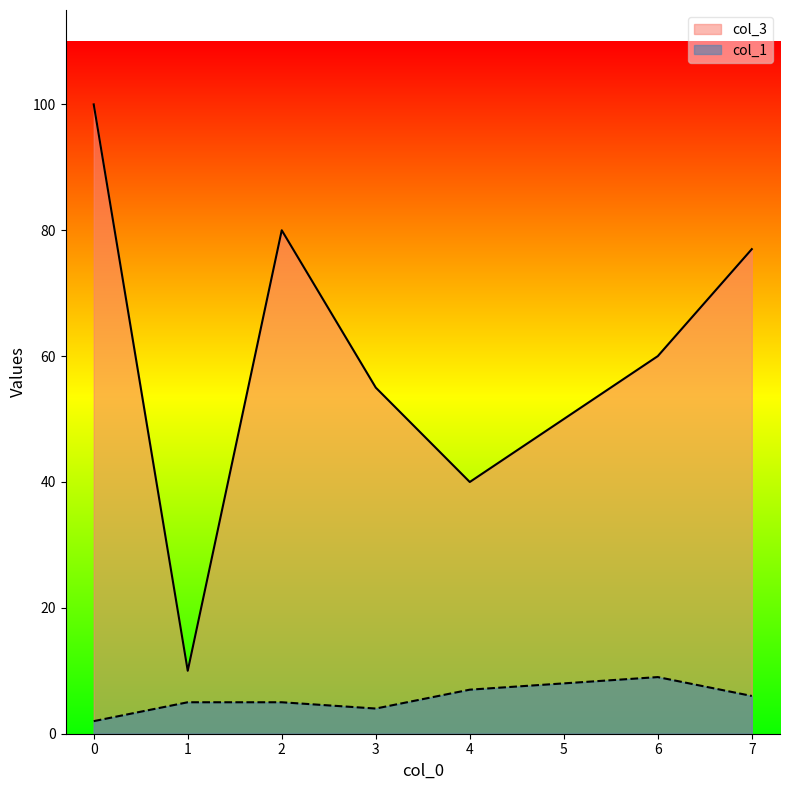

Which category has the highest value in the col_1 series?

6